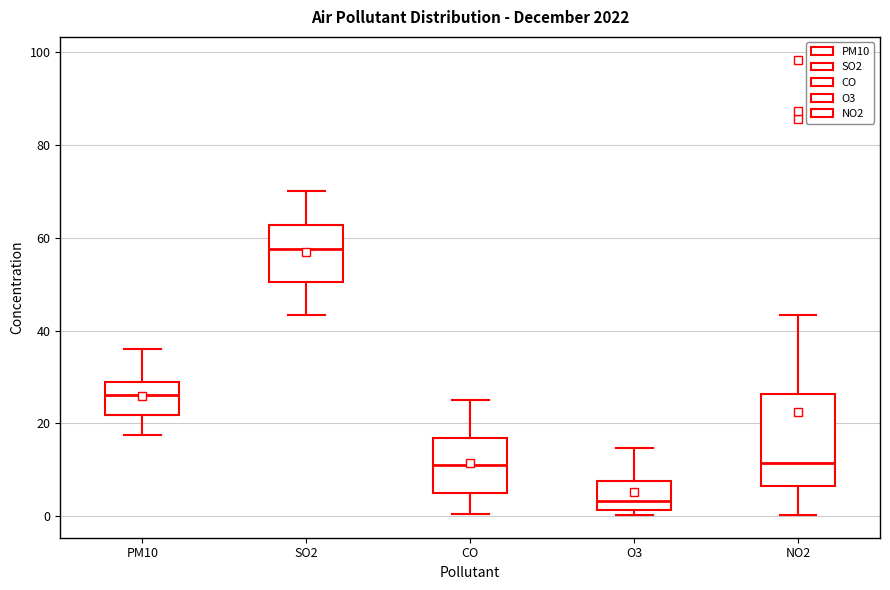

Which box has the highest median line?

SO2